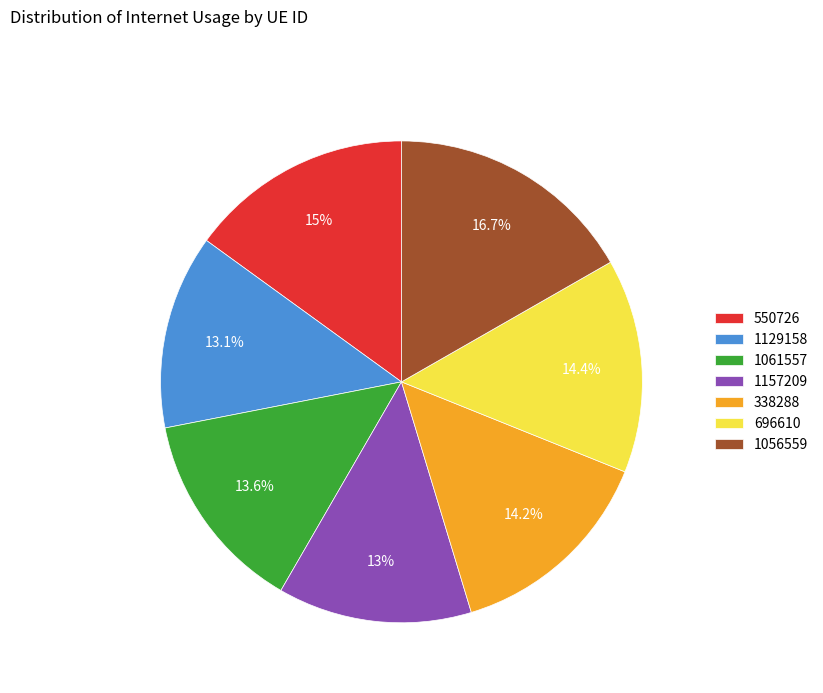

Is there any slice that represents more than half of the pie?

No